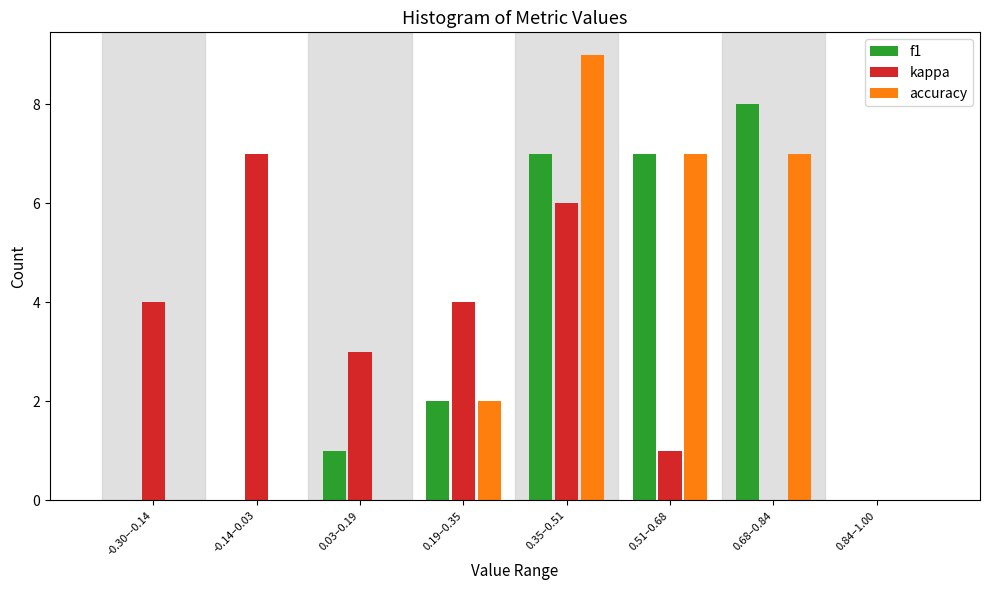

Reading left to right, extract all data points from this chart.

f1: -0.30–-0.14=0	-0.14–0.03=0	0.03–0.19=1	0.19–0.35=2	0.35–0.51=7	0.51–0.68=7	0.68–0.84=8	0.84–1.00=0
kappa: -0.30–-0.14=4	-0.14–0.03=7	0.03–0.19=3	0.19–0.35=4	0.35–0.51=6	0.51–0.68=1	0.68–0.84=0	0.84–1.00=0
accuracy: -0.30–-0.14=0	-0.14–0.03=0	0.03–0.19=0	0.19–0.35=2	0.35–0.51=9	0.51–0.68=7	0.68–0.84=7	0.84–1.00=0